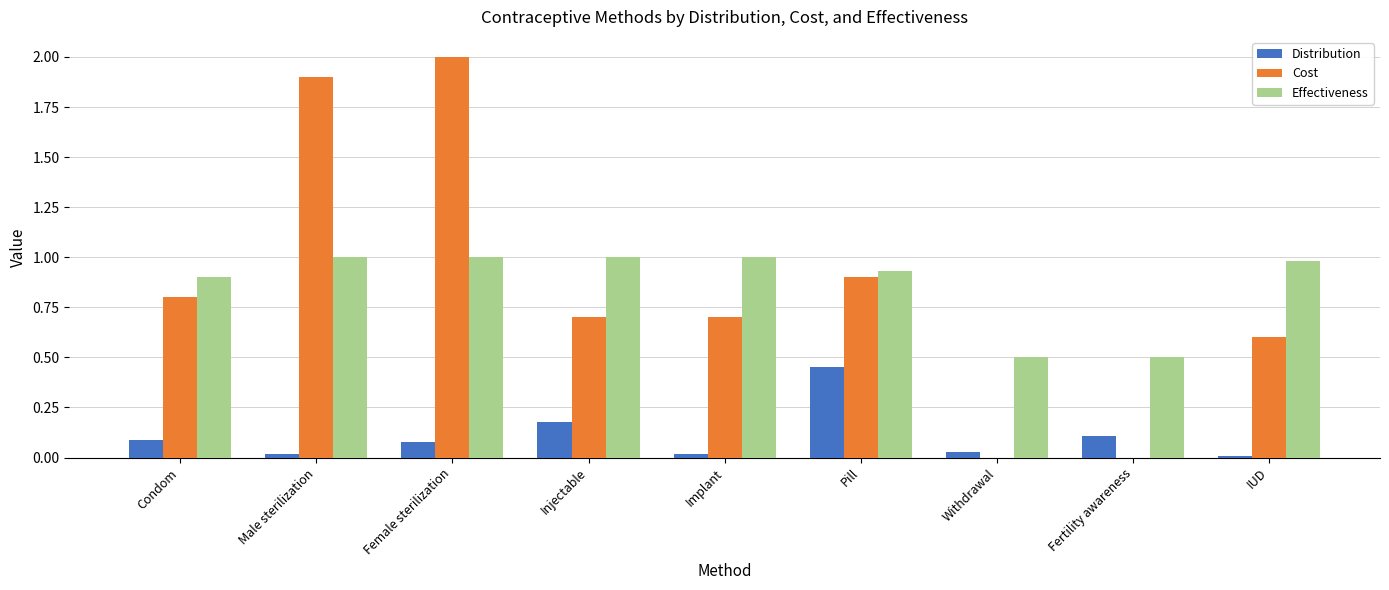

Which series changed the most between Male sterilization and Implant?

Cost